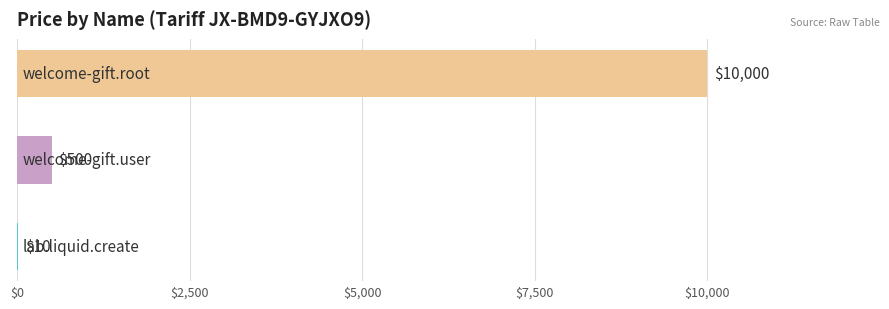

What is the maximum value shown in the chart?

10000